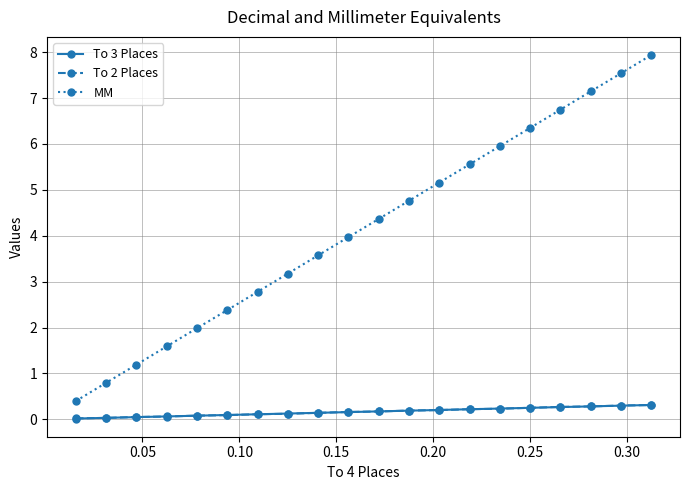

Which series has the largest range (max minus min)?

MM